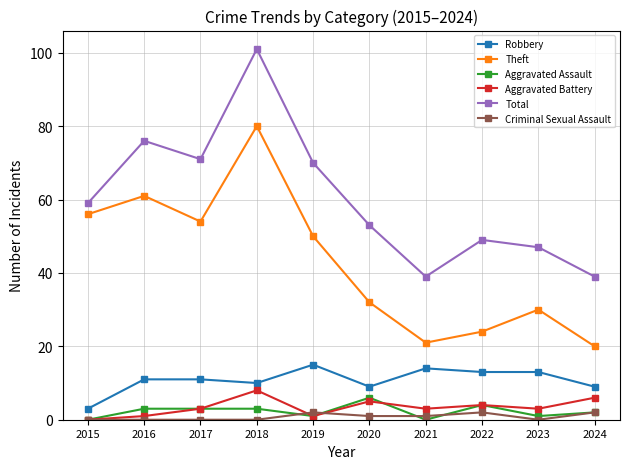

After their last crossing, which series has the higher values: Aggravated Battery or Criminal Sexual Assault?

Aggravated Battery